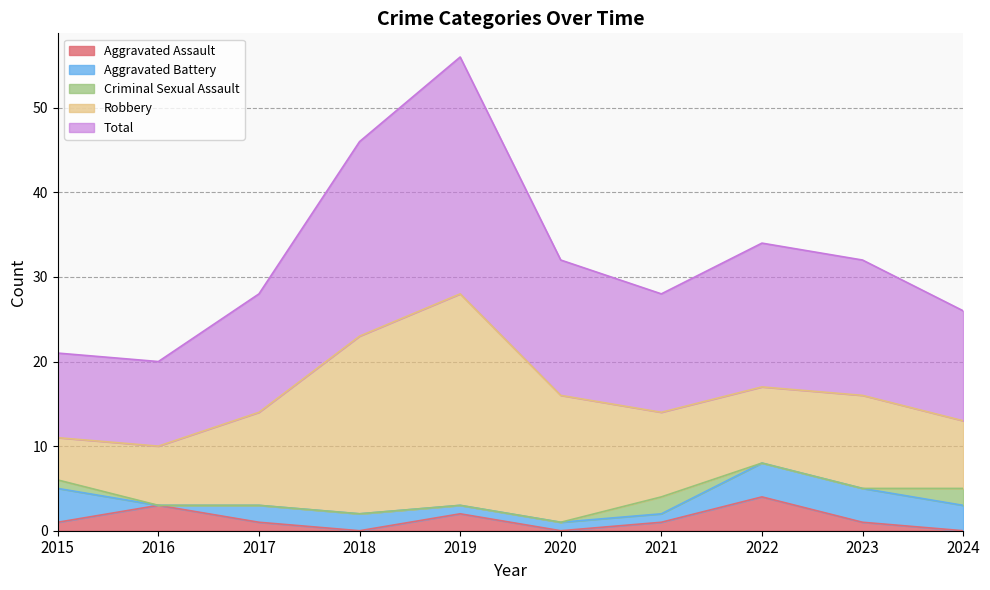

What is the highest value of the Criminal Sexual Assault series?

2